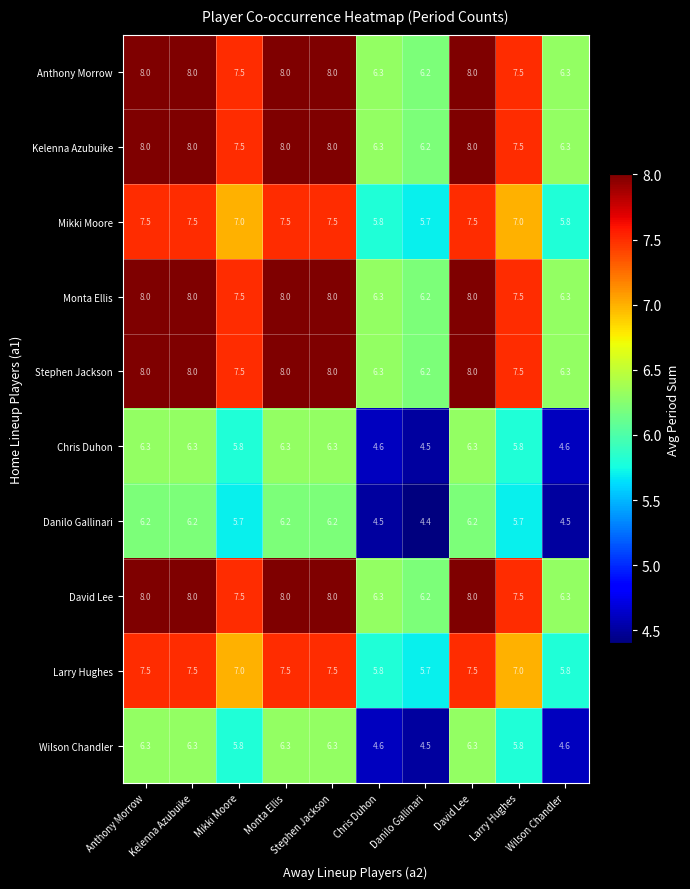

What is the minimum value shown in the chart?

4.4